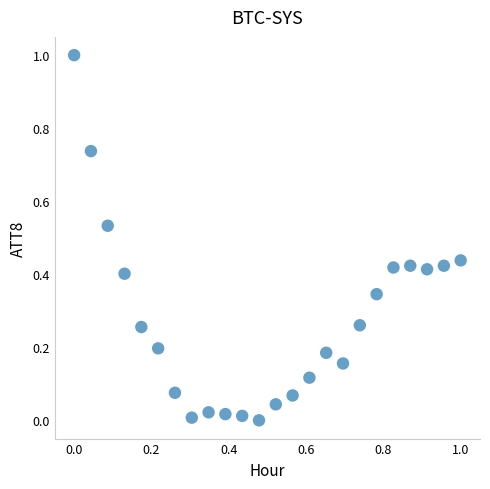

What is the range of X values (max minus min)?

1.0